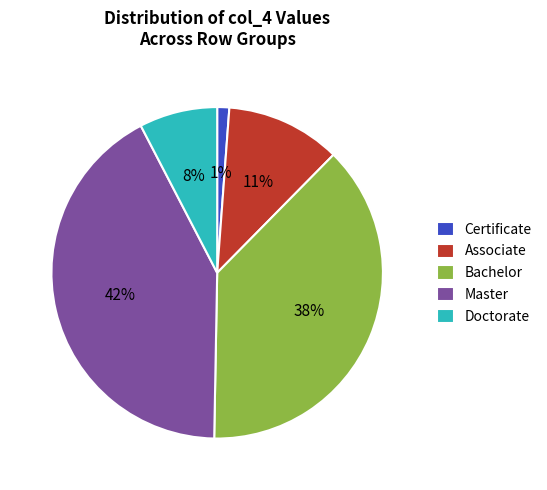

Is the sum of Associate and Doctorate greater than half?

No